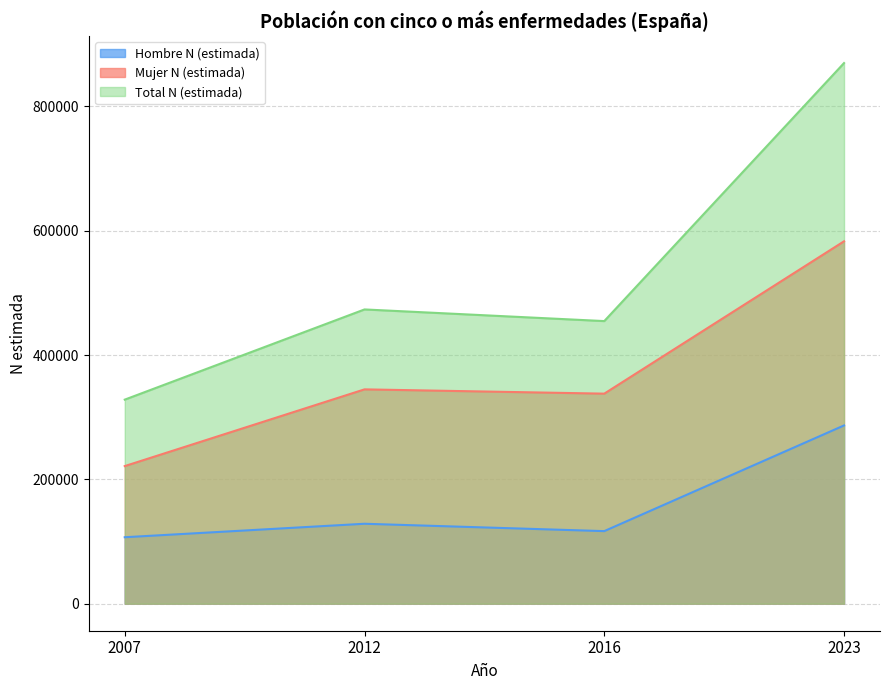

What is the total value across all series at 2012?

946582